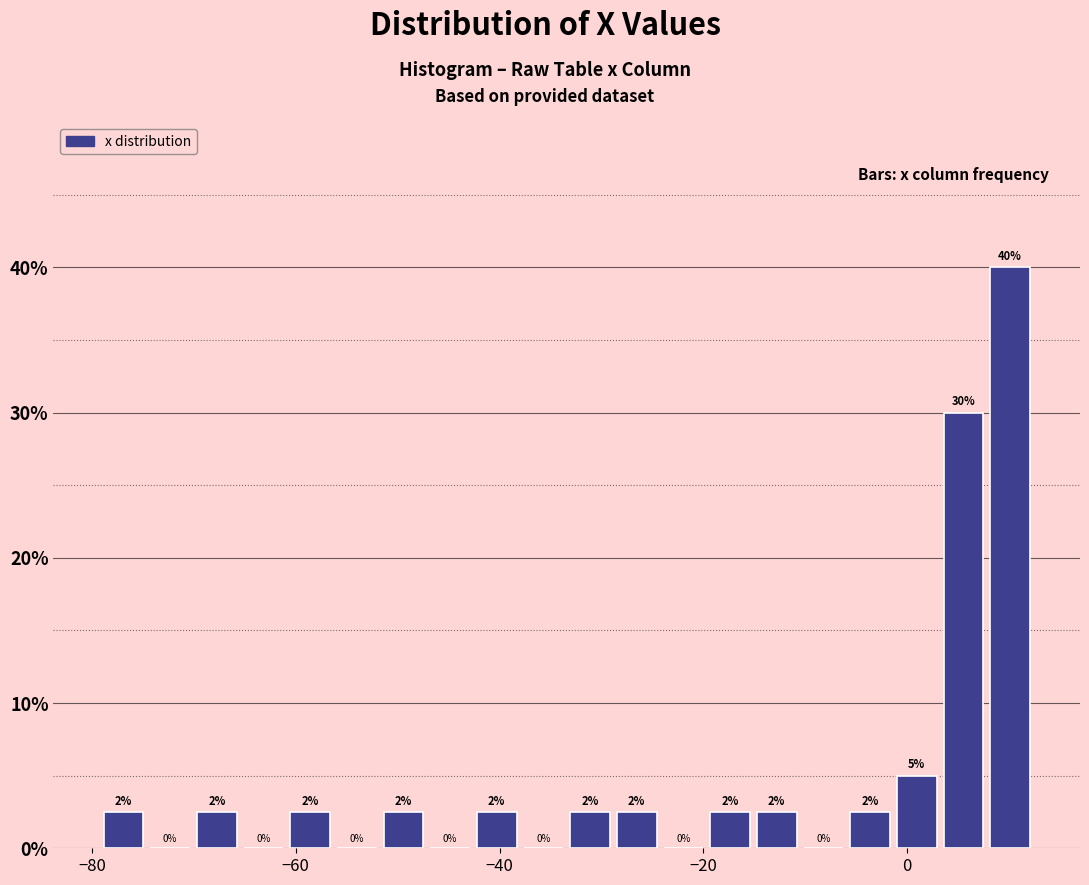

Read against the x-axis, roughly where is the centre of the tallest bar?

10